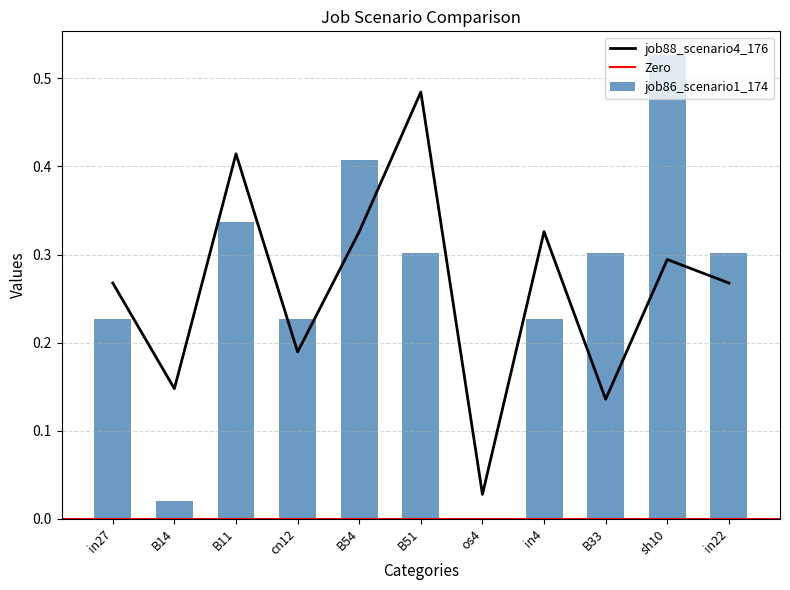

Rank the series by their maximum value, from highest to lowest.

job86_scenario1_174, job88_scenario4_176